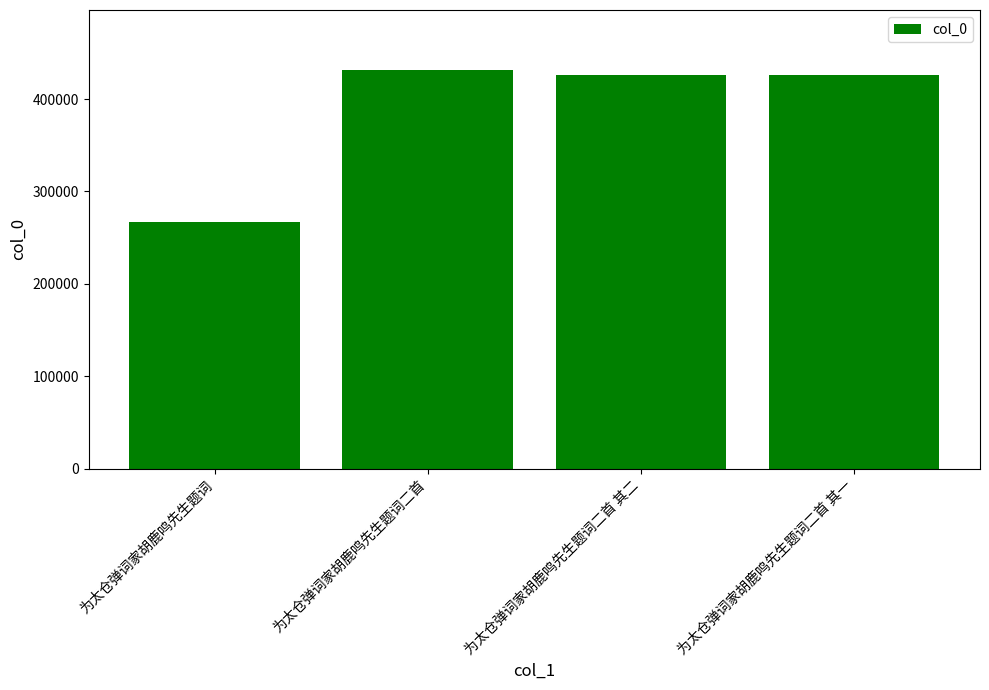

Where does the data first go above 426256?

为太仓弹词家胡鹿鸣先生题词二首